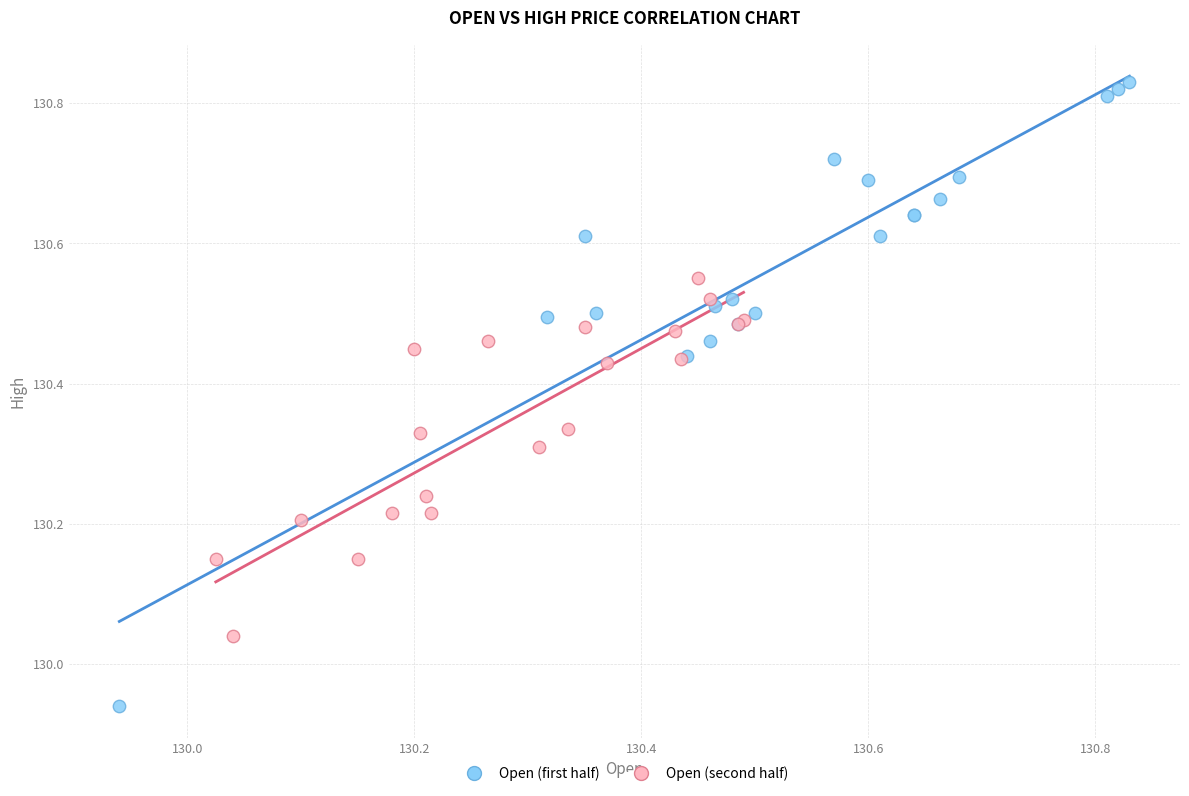

Which series reaches the minimum Y coordinate?

Open (first half)